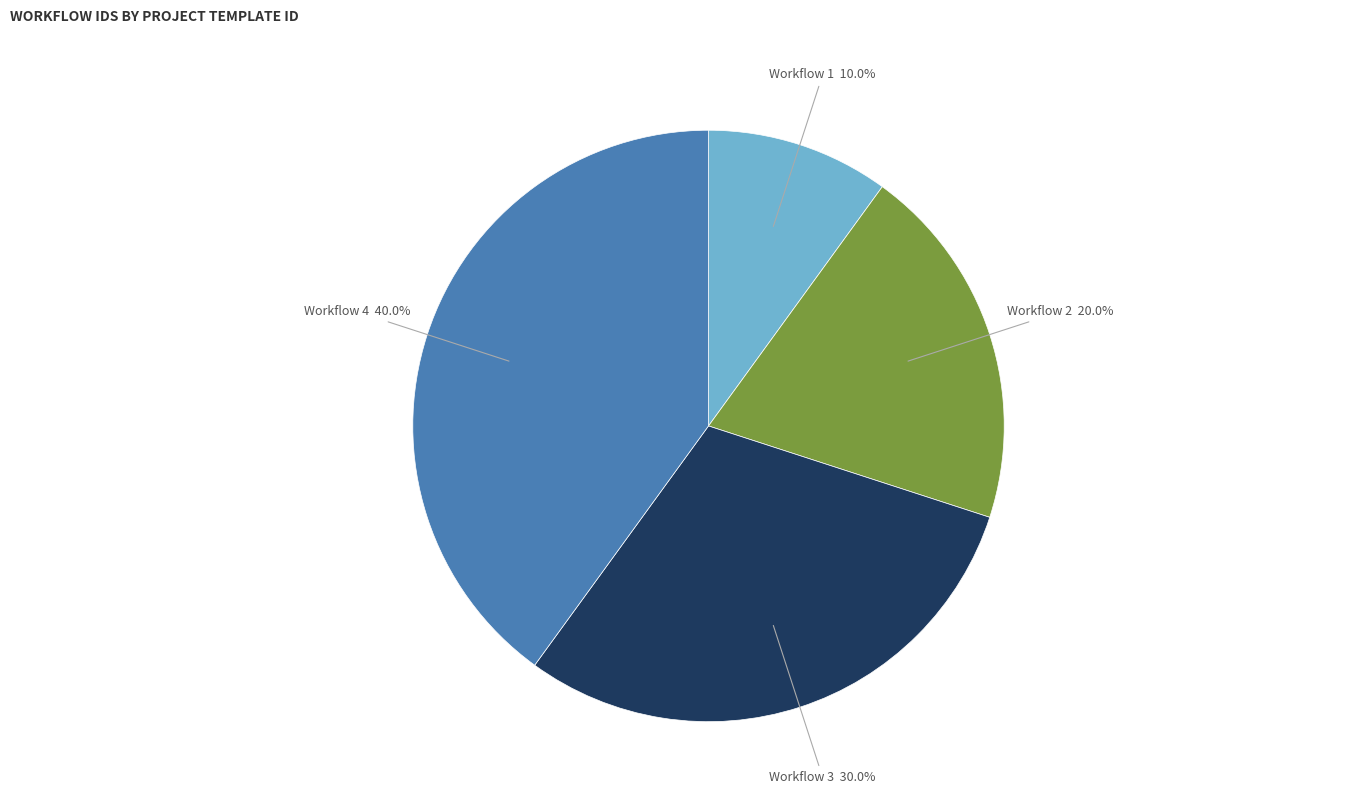

Which category has the smallest portion of the pie?

Workflow 1 10.0%